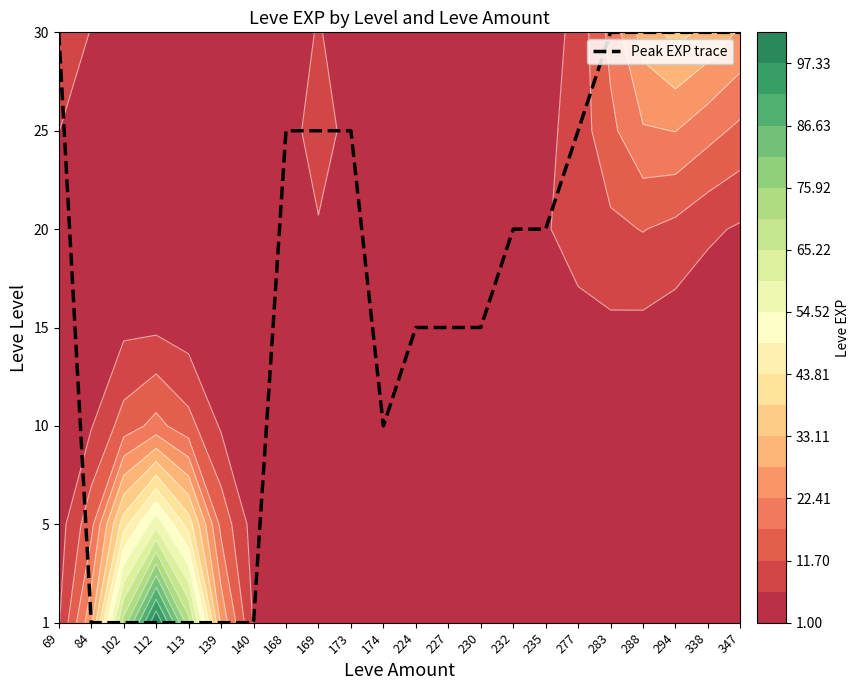

Where does the data first go above 4?

69